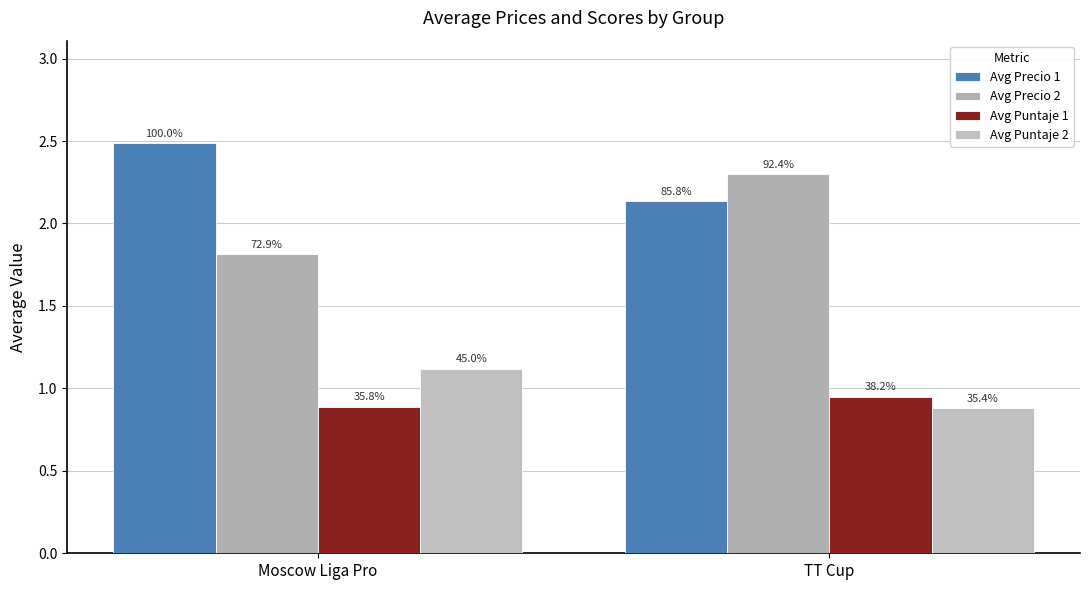

Reading left to right, list all the values displayed in this chart.

Avg Precio 1: 2.5	2.1
Avg Precio 2: 1.8	2.3
Avg Puntaje 1: 0.9	0.9
Avg Puntaje 2: 1.1	0.9